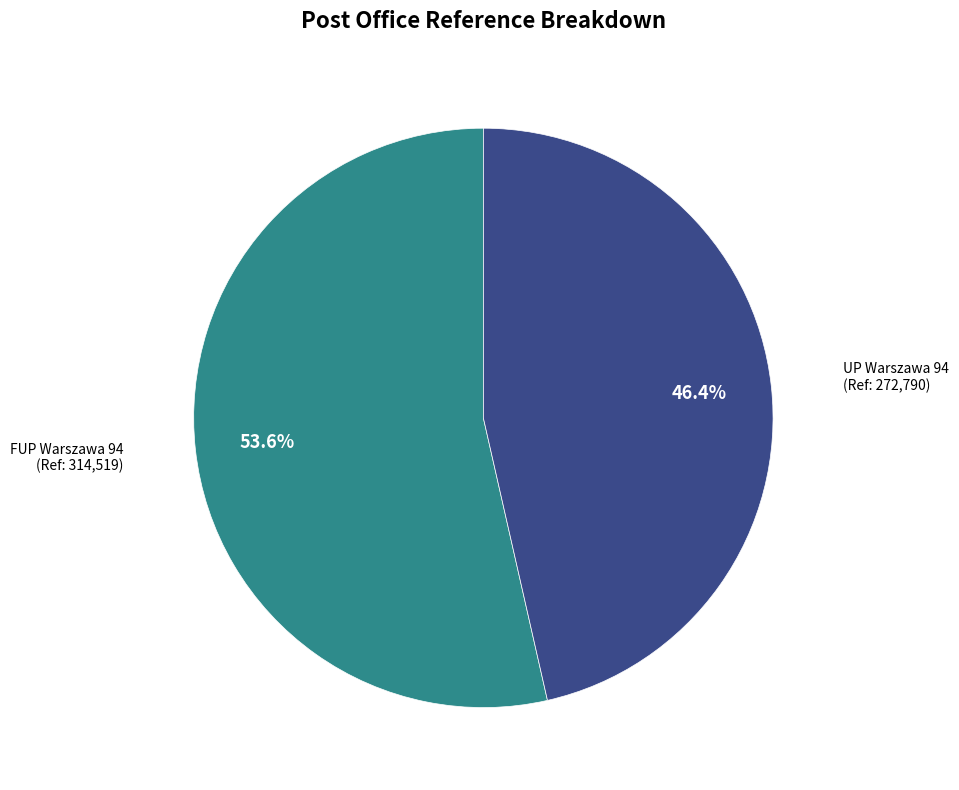

Is there any slice that represents more than half of the pie?

Yes